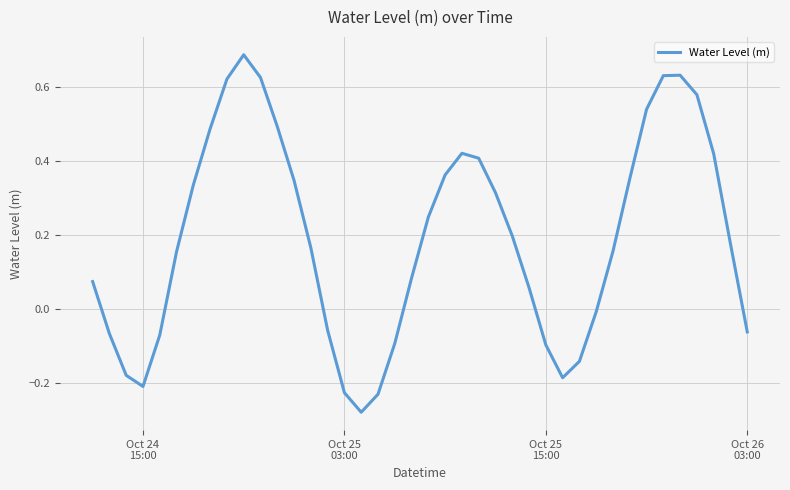

Is this an area chart (filled region under the line)?

No